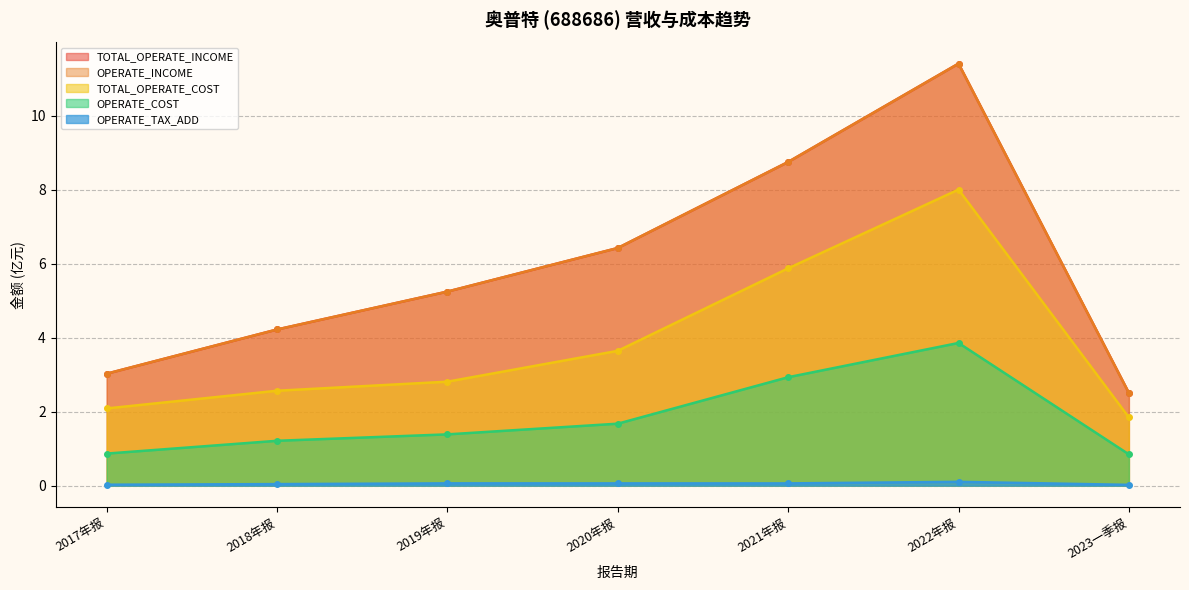

The value of TOTAL_OPERATE_COST at 2018年报 is 2.6. True or false?

True